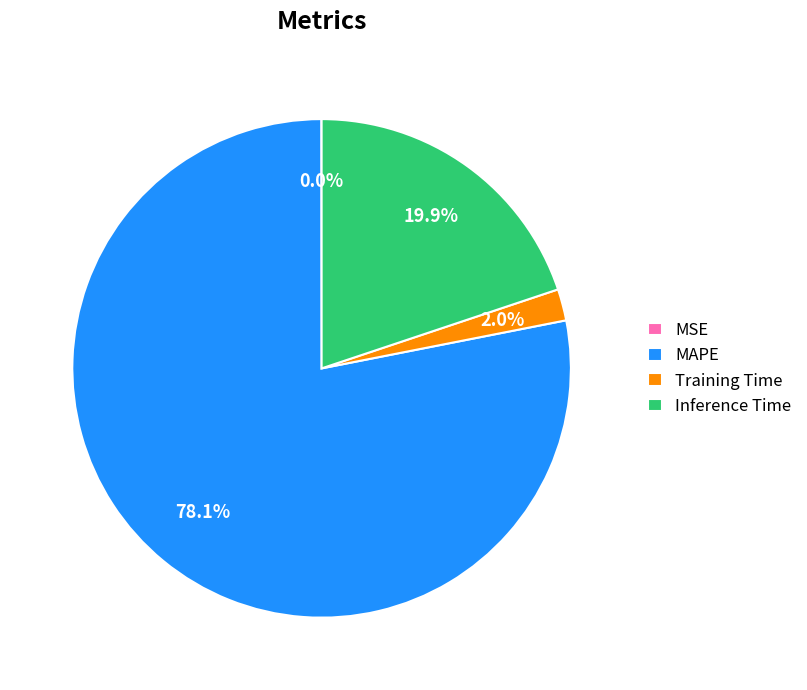

How much of the chart is everything except Training Time?

98.0%